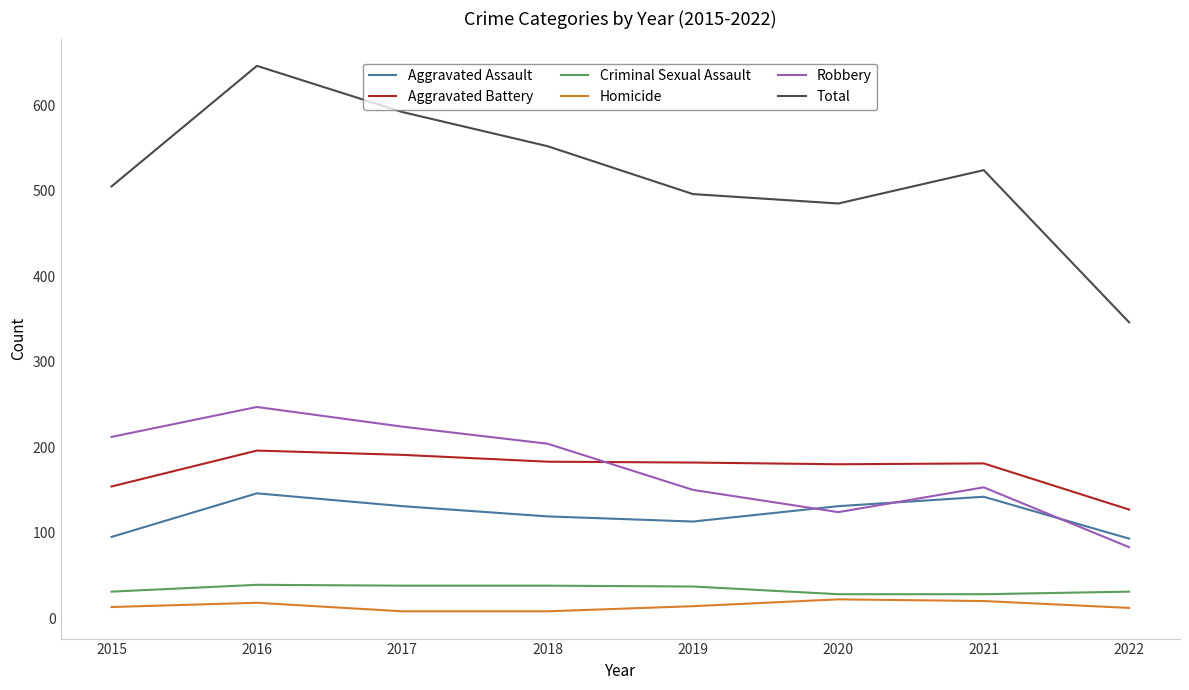

After their last crossing, which series has the higher values: Aggravated Assault or Robbery?

Aggravated Assault